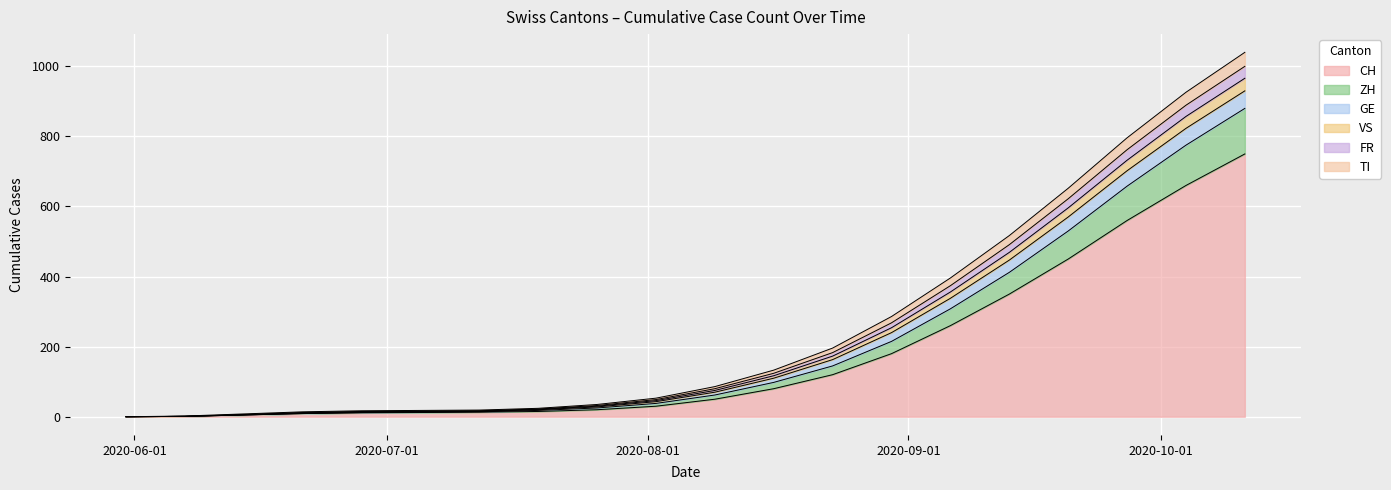

How many categories are shown in the chart?

20